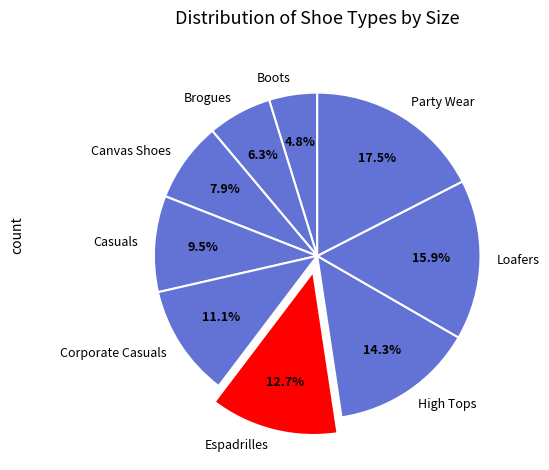

Is there any slice that represents more than half of the pie?

No